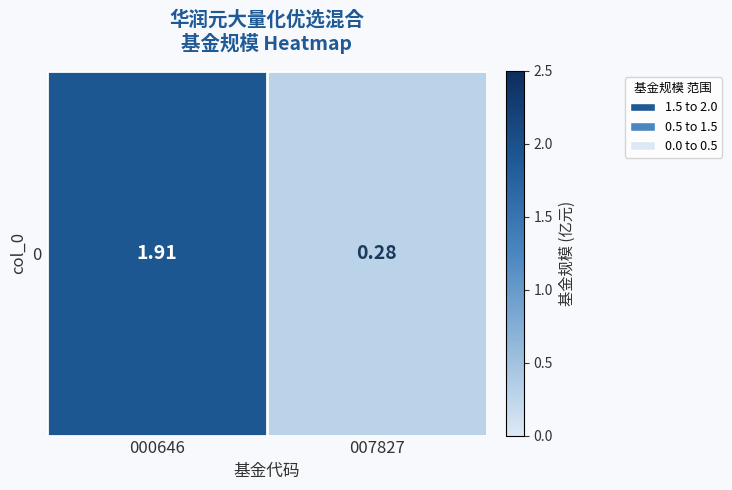

What is the ratio of the value at 007827 to the value at 000646?

0.1